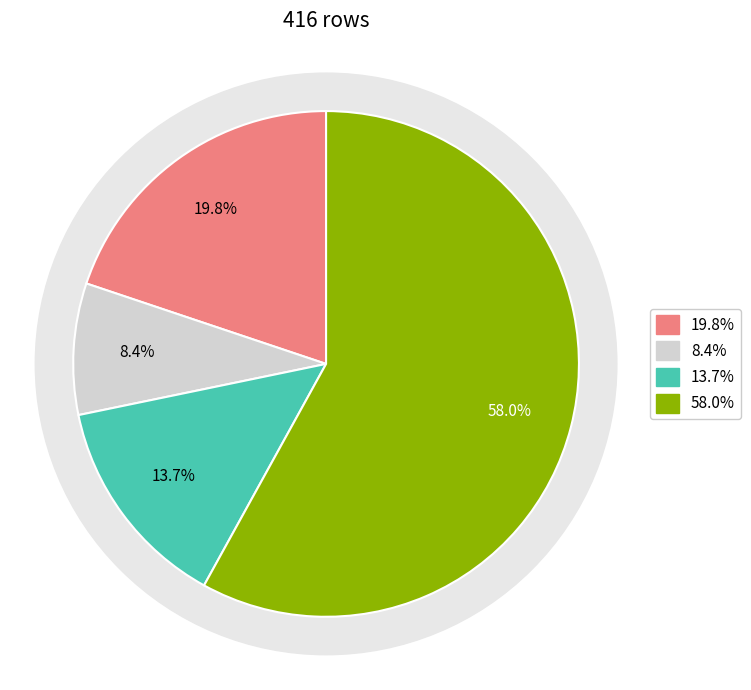

What portion of the pie excludes num_lab_procedures?

80.2%